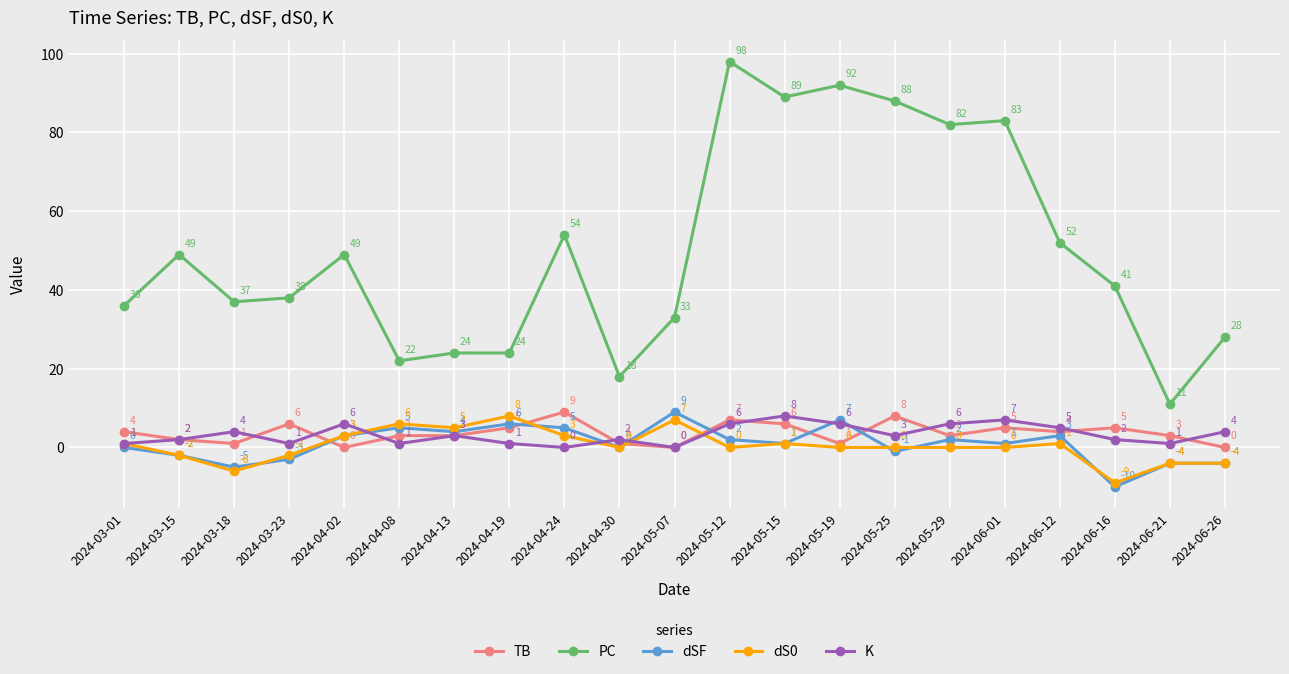

Which series has the largest total across all categories?

PC